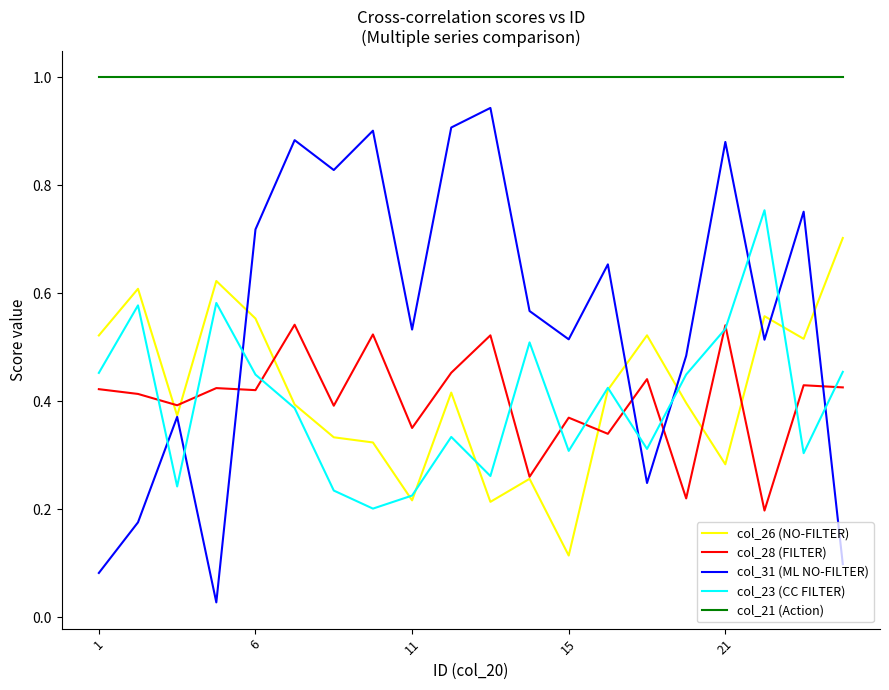

Which series has the largest range (max minus min)?

col_31 (ML NO-FILTER)